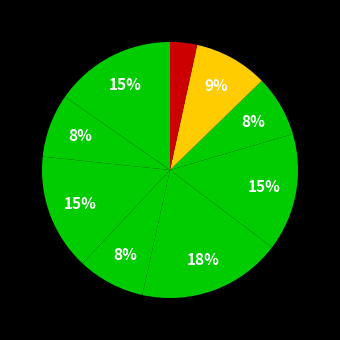

Is there any slice that represents more than half of the pie?

No